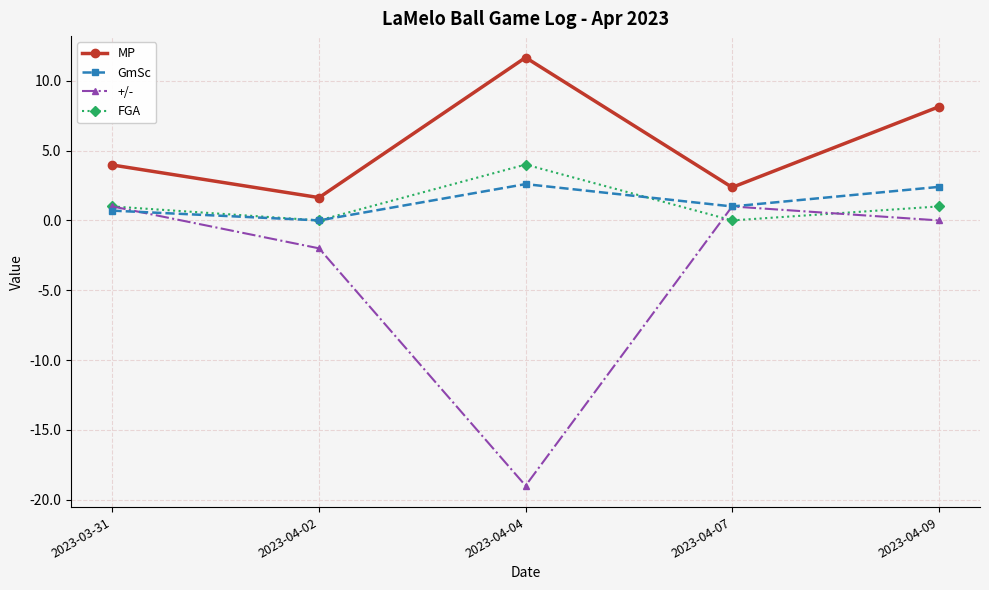

At which category does FGA reach its first local valley?

2023-04-02